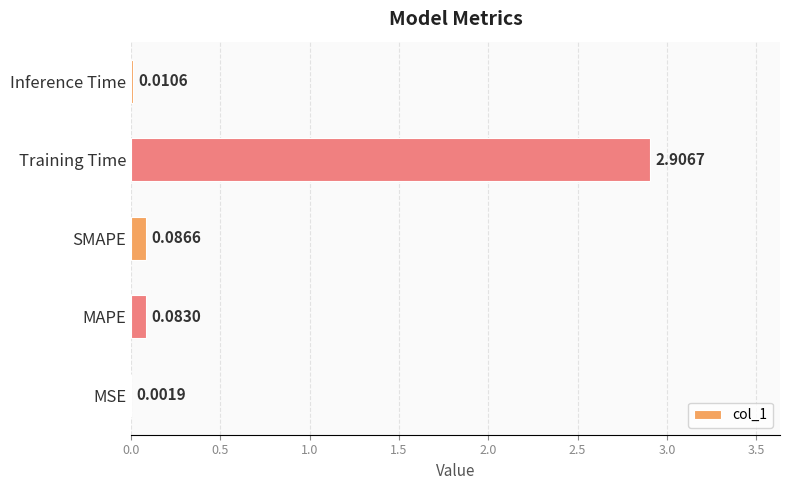

What is the change in value from MAPE to Training Time?

+2.8